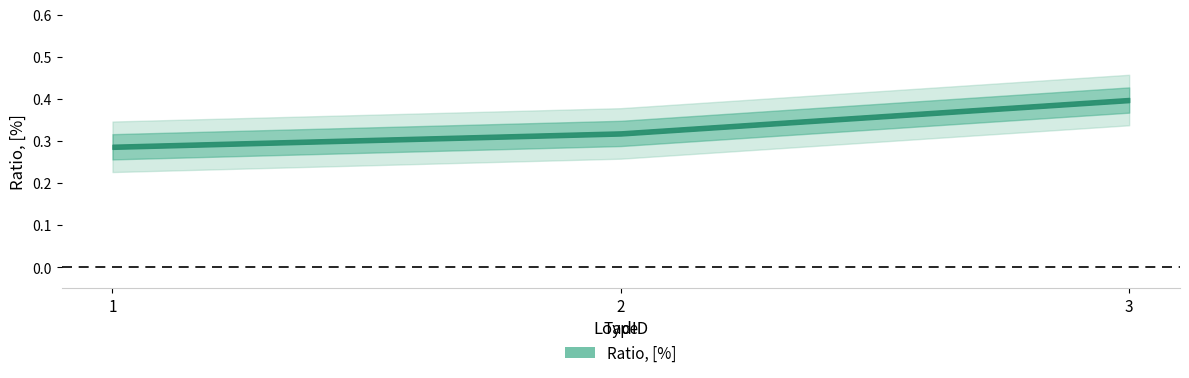

Reading left to right, list all the values displayed in this chart.

0.3	0.3	0.4